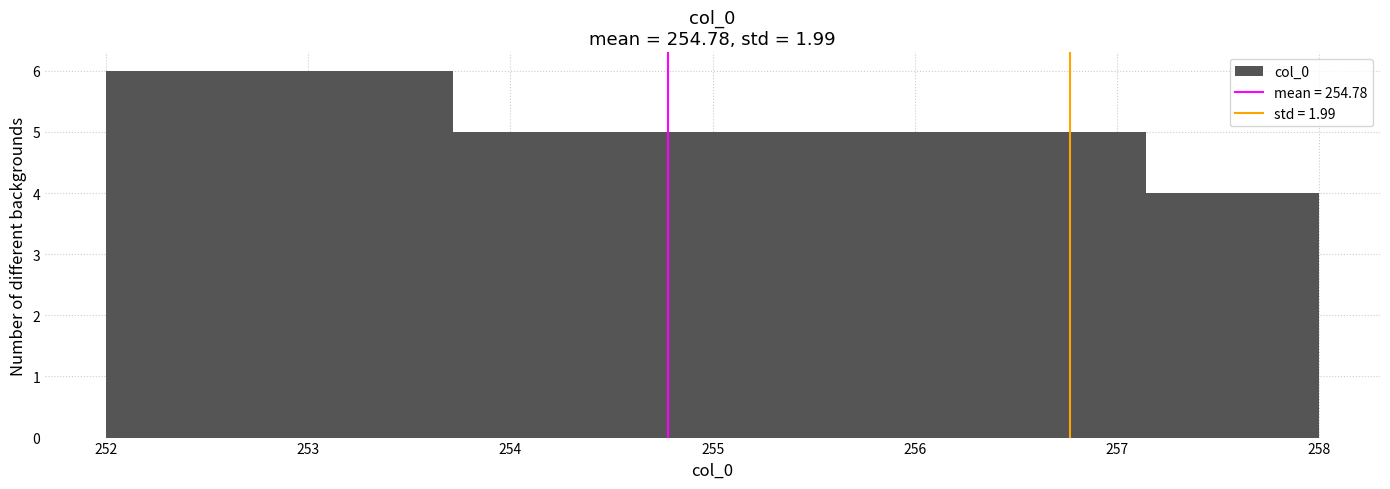

What is the height of the bar covering 256.3 to 257.1 on the x-axis? Neither the bar edges nor the heights are printed on the chart, so give them approximately, as read against the axes.

5